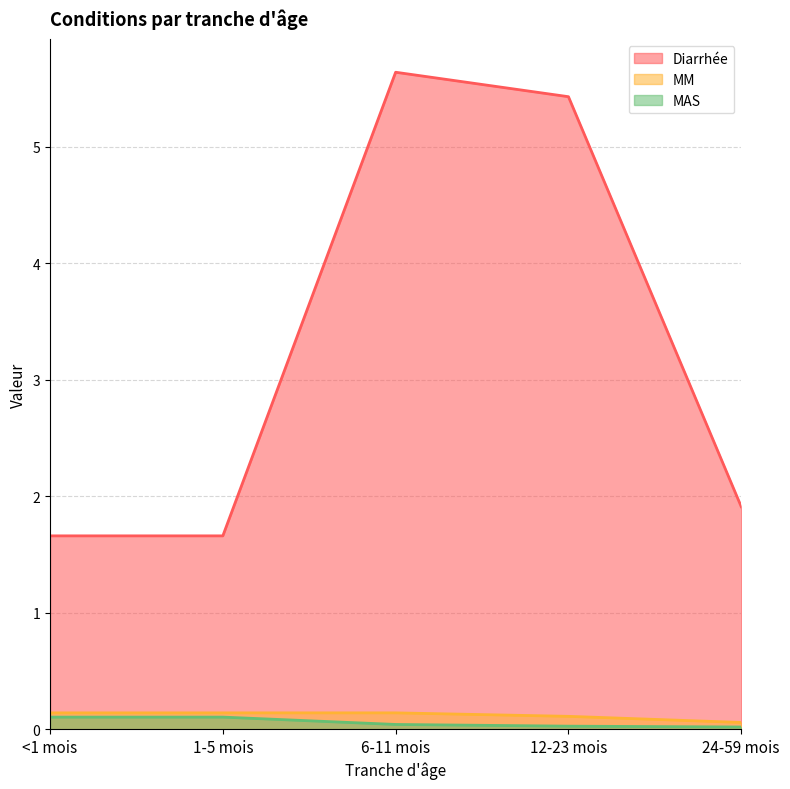

Is the value of MAS at 24-59 mois greater than the value of Diarrhée at <1 mois?

No